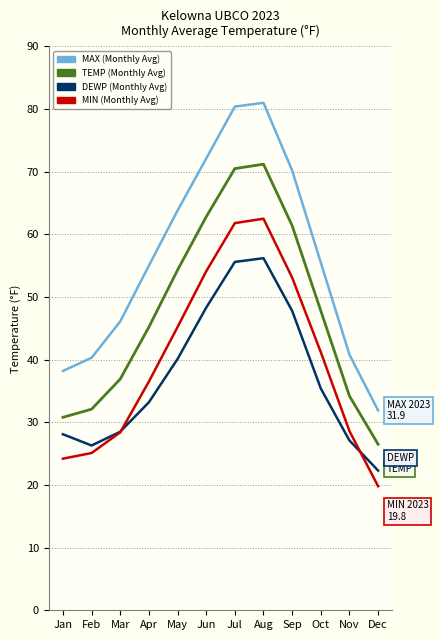

What is the smallest value displayed?

19.8